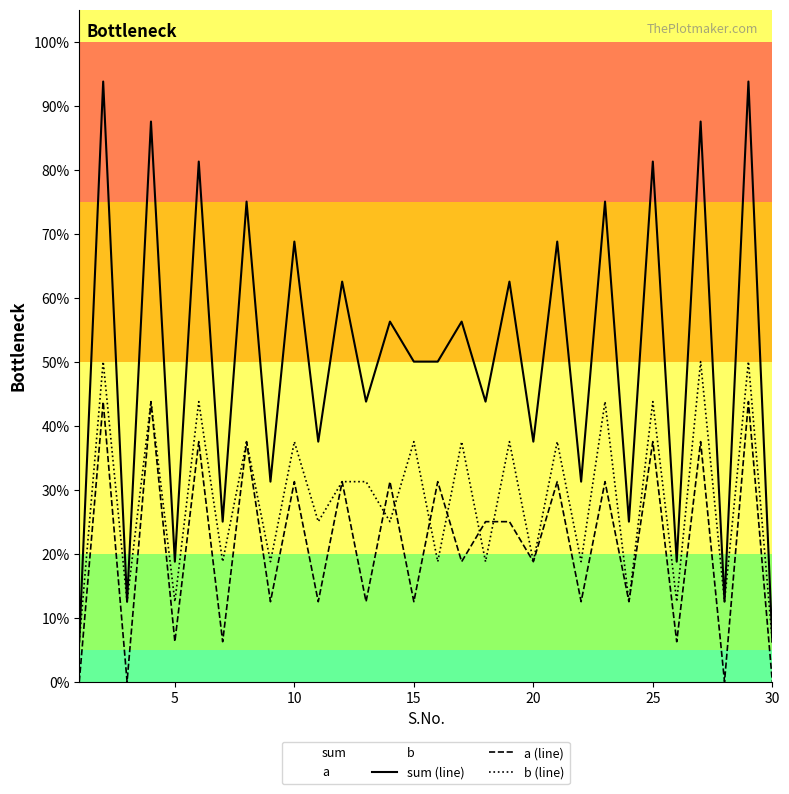

How many lines are shown in the chart?

3